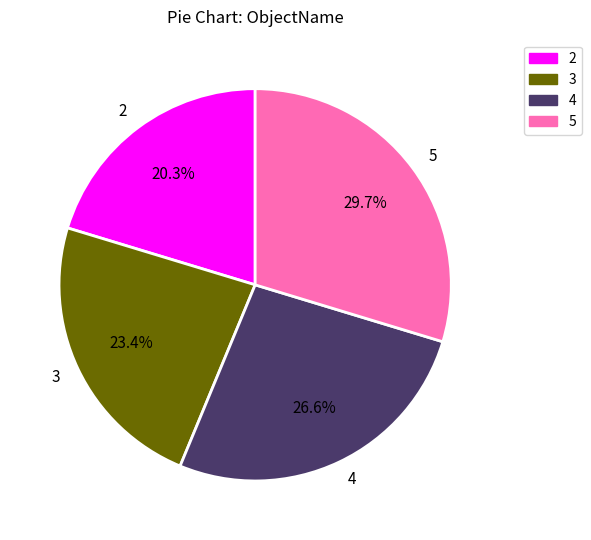

Is there any slice that represents more than half of the pie?

No